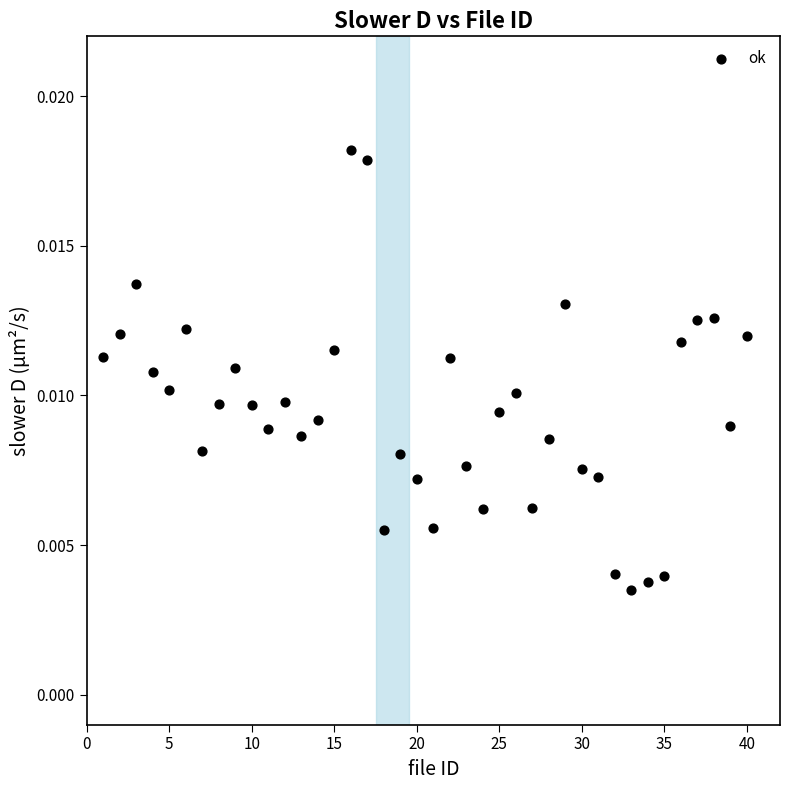

What is the range of X values (max minus min)?

39.0